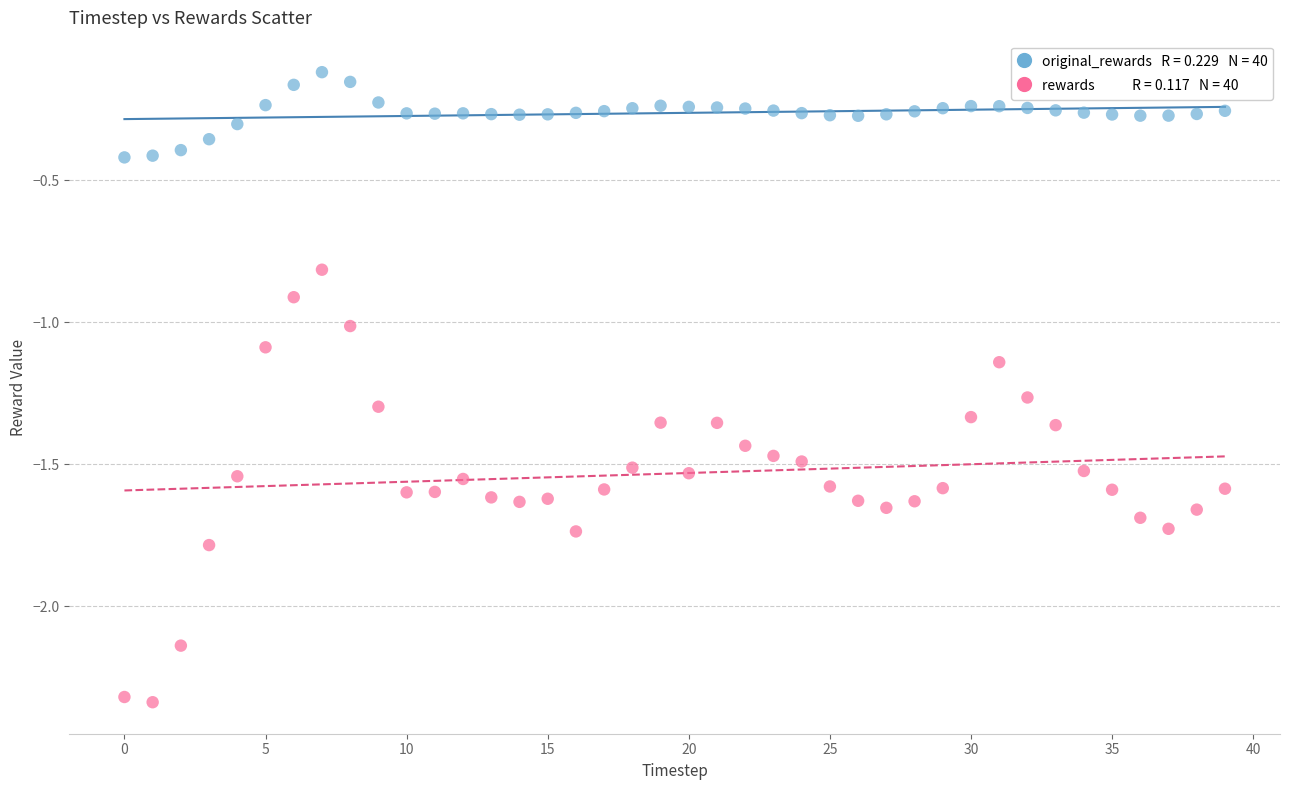

Across all data points, what is the range of Y values (max minus min)?

2.2